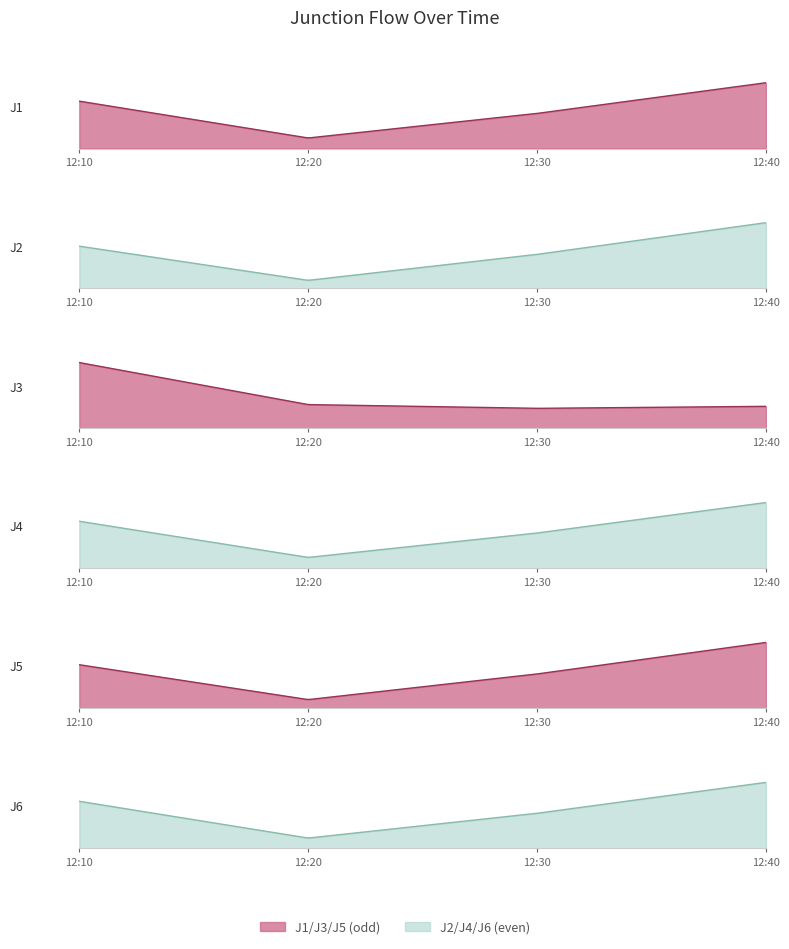

Which category has the highest value across all series?

12:40